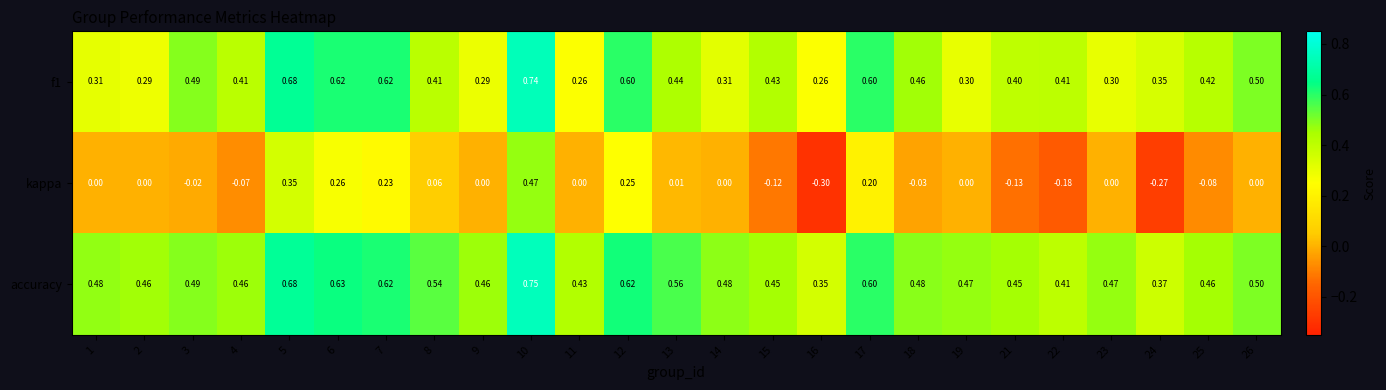

Is the value of f1 at 10 greater than the value of kappa at 9?

Yes